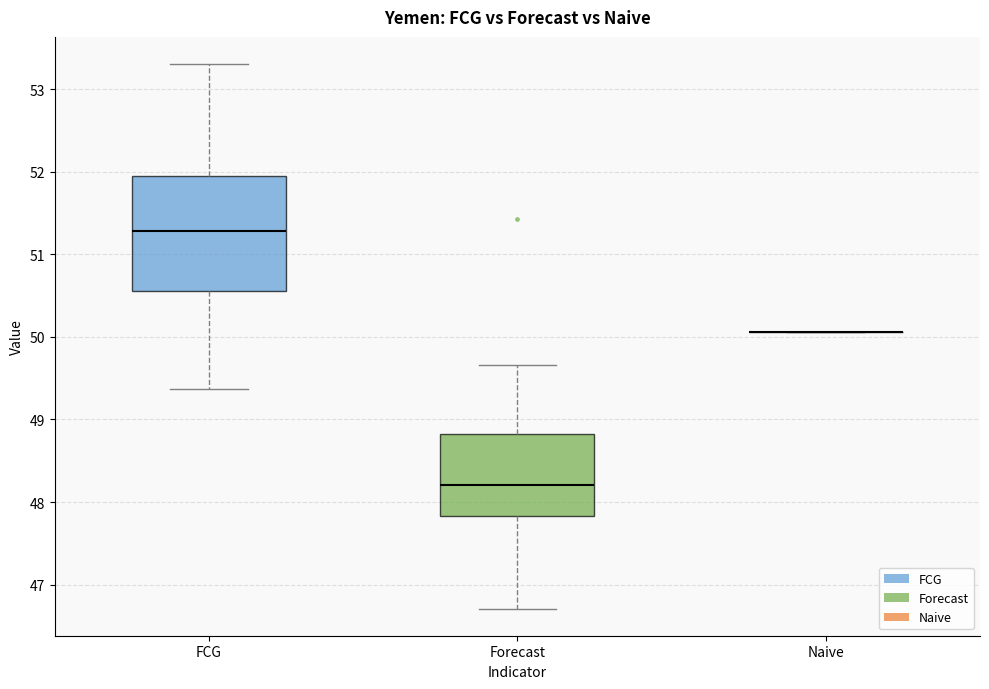

Reading left to right, read every box against the y-axis: the position of its median line, the range the box covers, and the ends of its whiskers. The values are not printed on the chart, so give them approximately, as read against the axis.

FCG: median 51.3, box 50.6 to 52.0, whiskers 49.4 to 53.3
Forecast: median 48.2, box 47.8 to 48.8, whiskers 46.7 to 49.7
Naive: box collapsed to a line at 50.1, whiskers 50.1 to 50.1